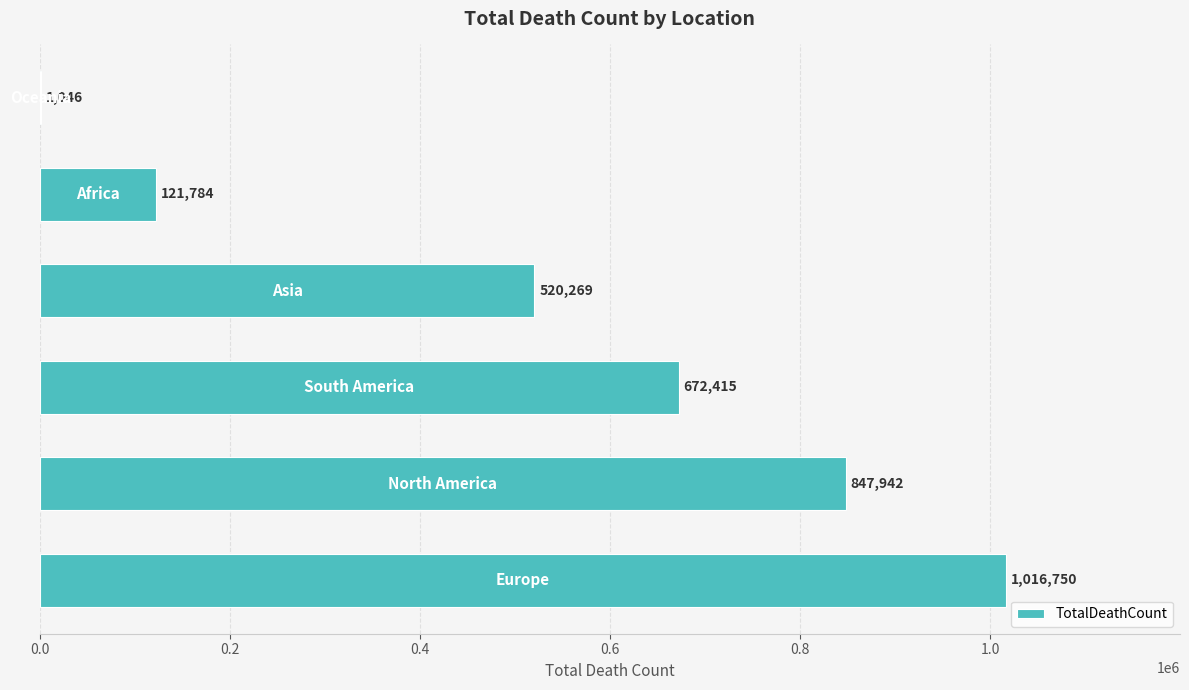

What is the greatest value displayed?

1016750